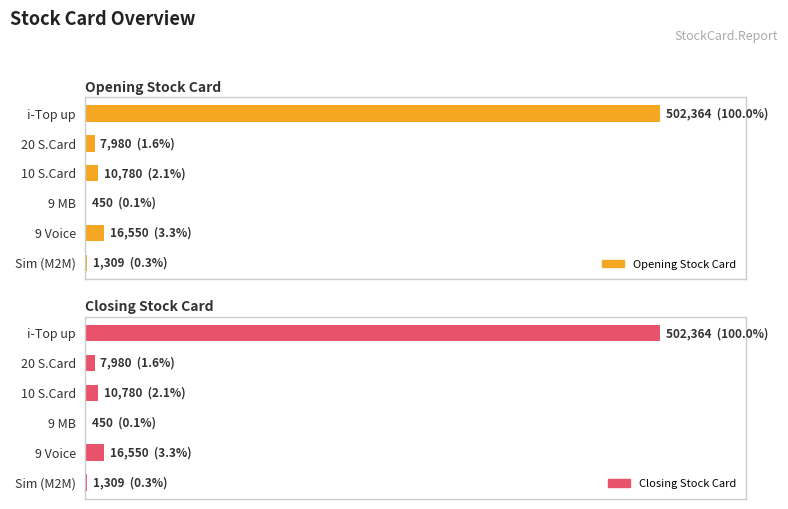

What is the greatest value displayed?

502364